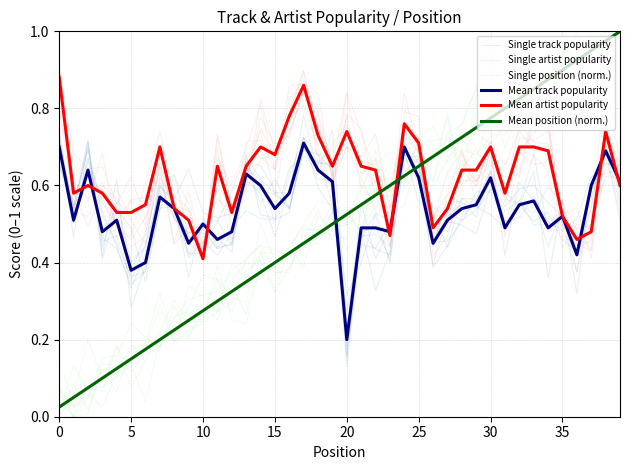

At which category does Single position (norm.) reach its first local valley?

15